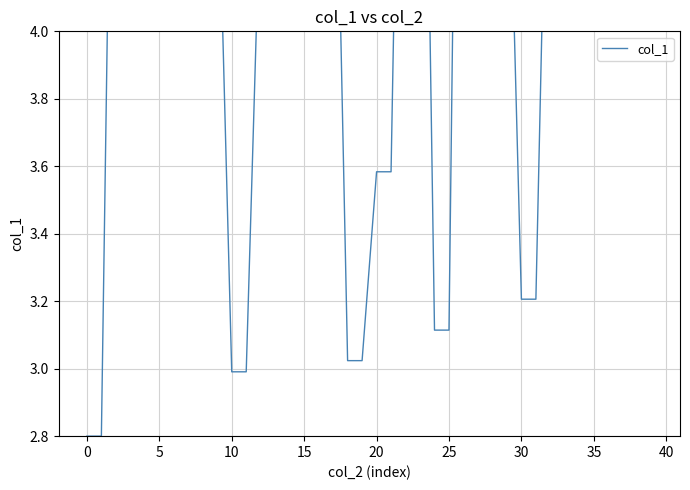

What is the change in value from 19 to 26?

+3.6